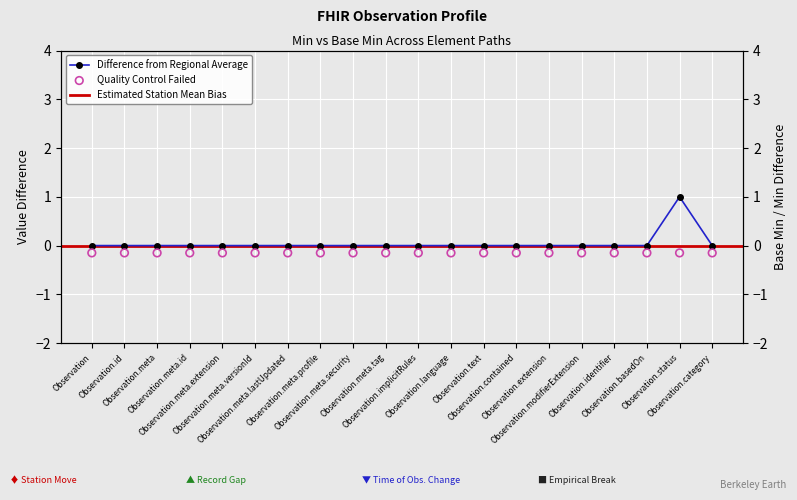

Which has a higher value, Observation or Observation.status?

Observation.status